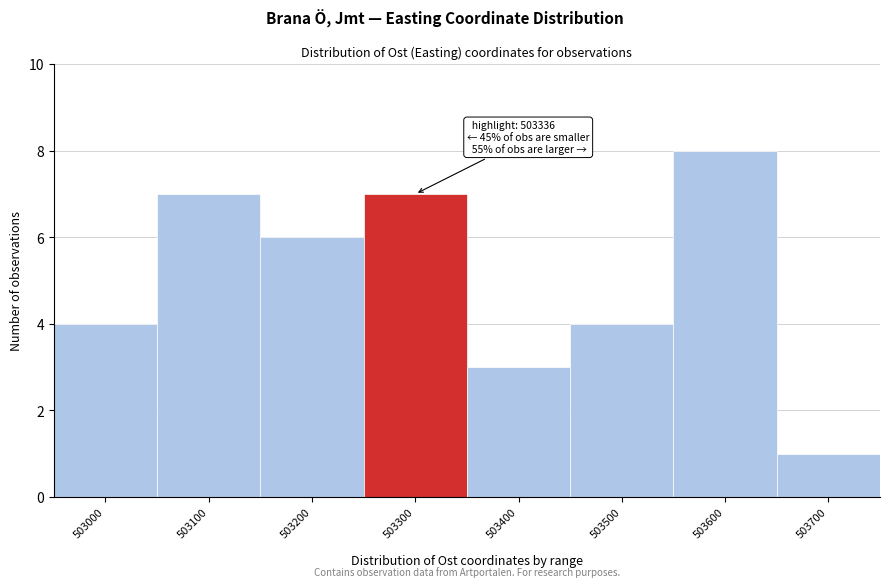

Reading left to right, transcribe all the data shown in this chart.

503000=4	503100=7	503200=6	503300=7	503400=3	503500=4	503600=8	503700=1